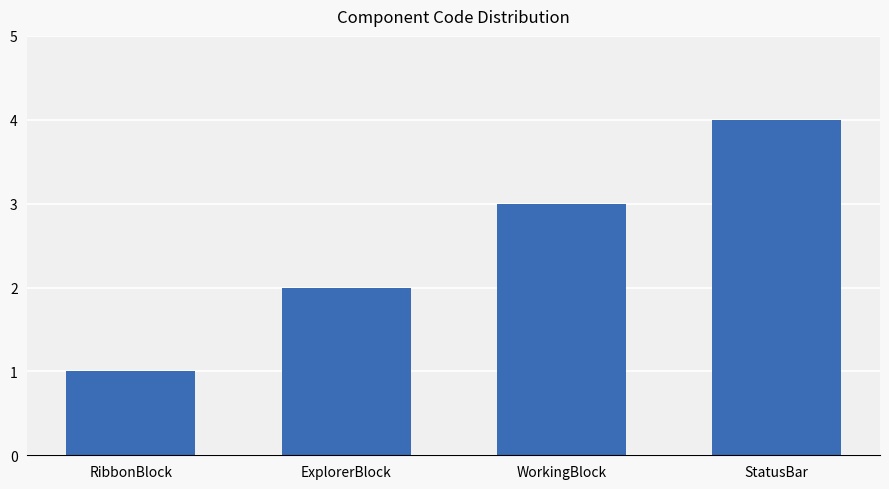

Rank the categories by value from highest to lowest.

StatusBar, WorkingBlock, ExplorerBlock, RibbonBlock